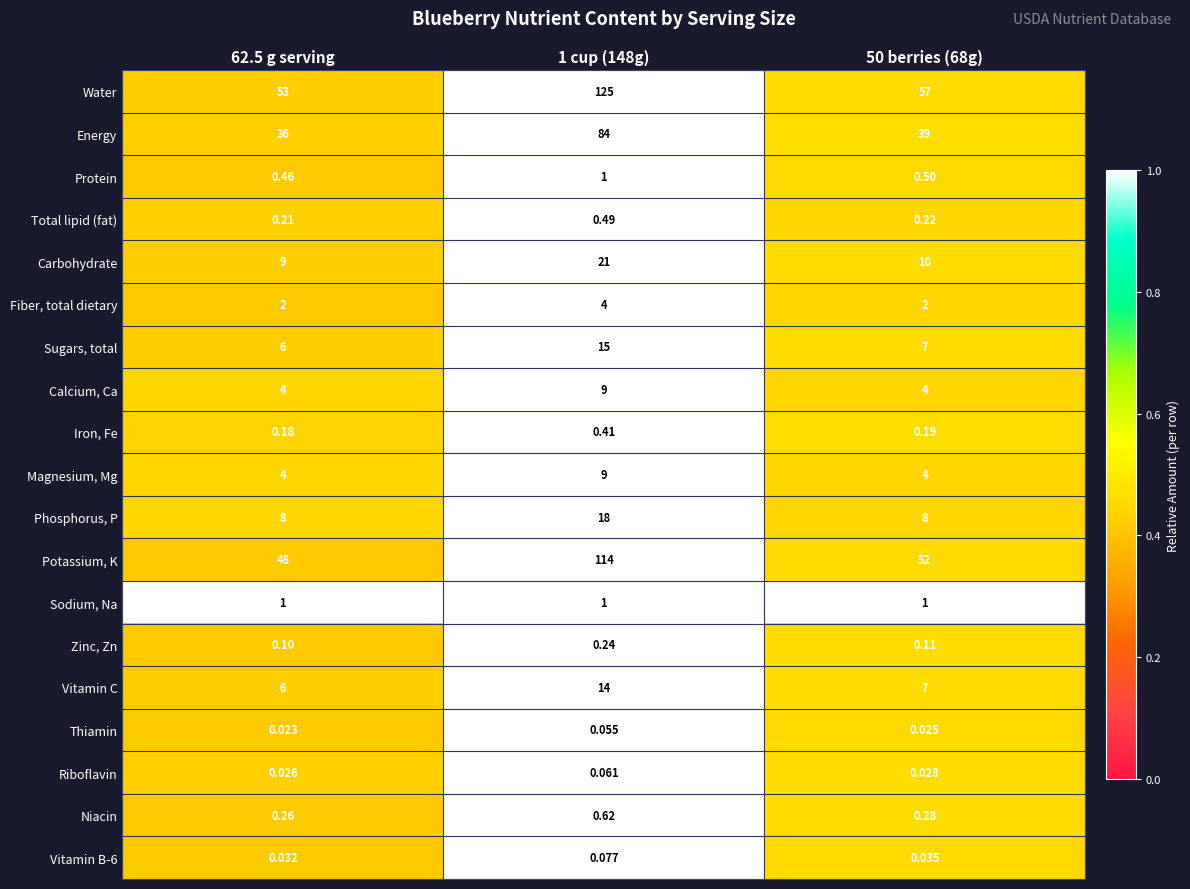

Which series has the largest total across all categories?

Water